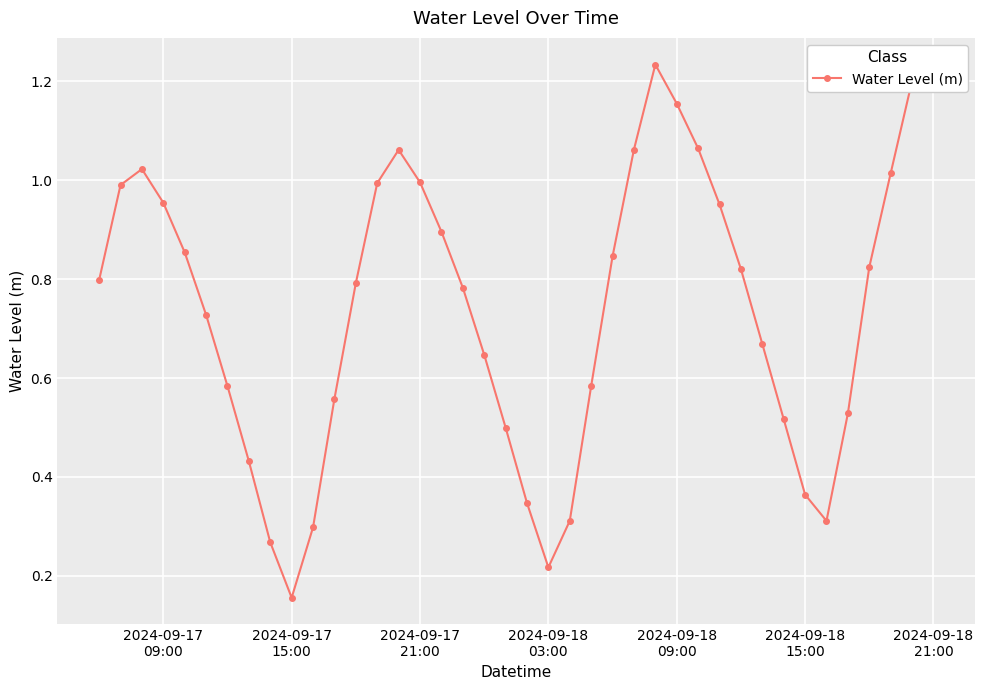

What is the sum of all values?

29.5